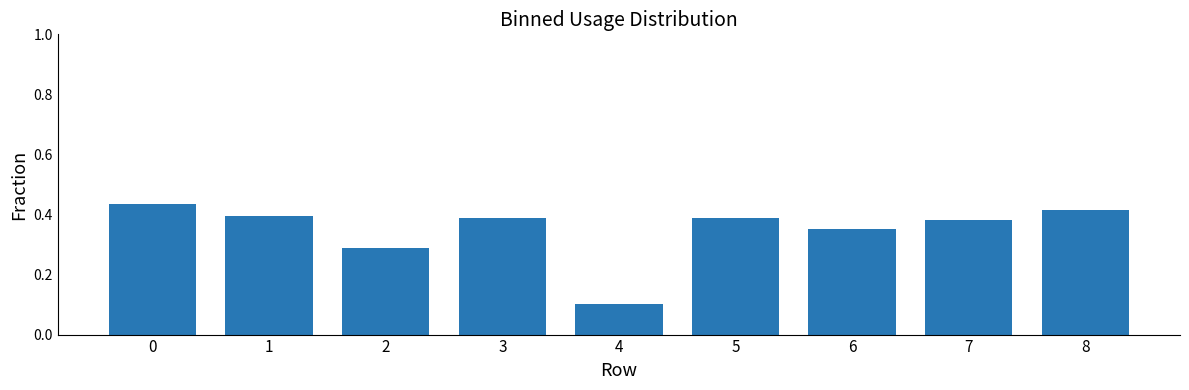

Where is the data nearest to the value 0?

4